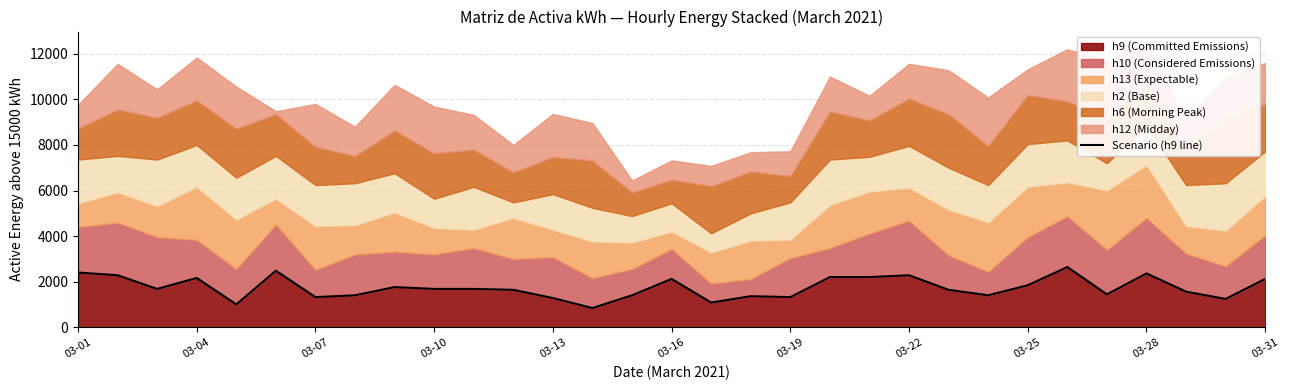

What is the sum of all values?

53800